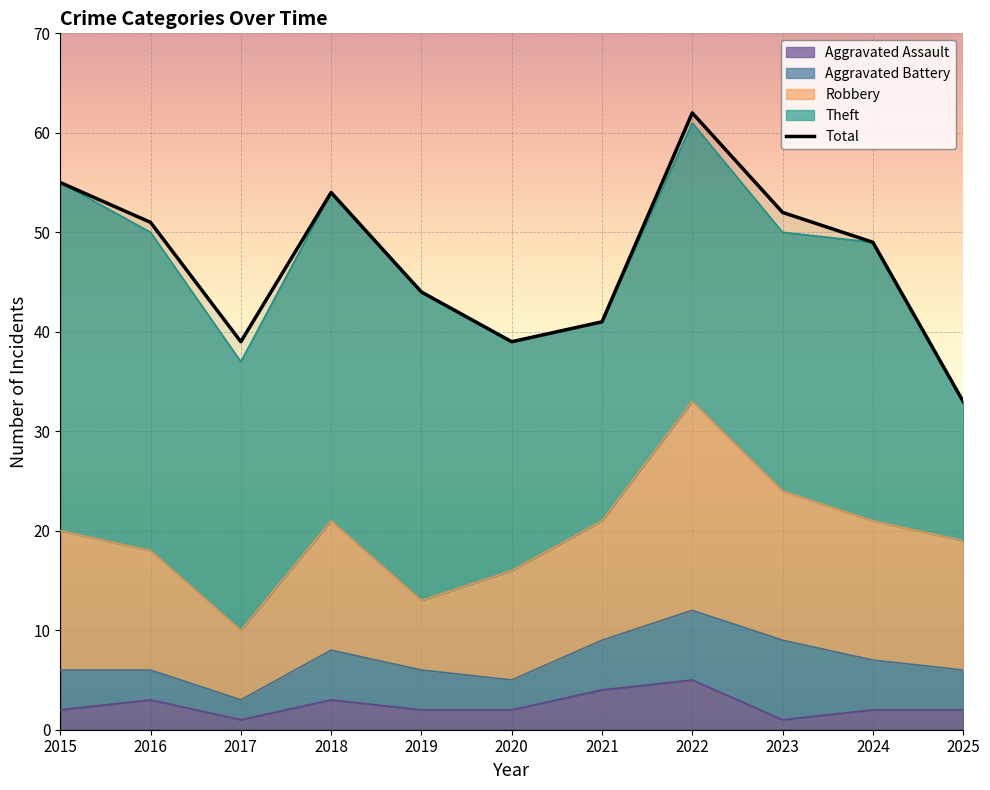

Which has a higher value, 2020 or 2019?

2020